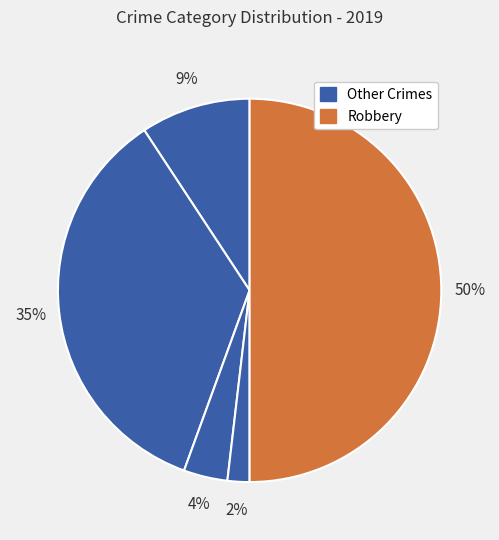

Is there any slice that represents more than half of the pie?

No